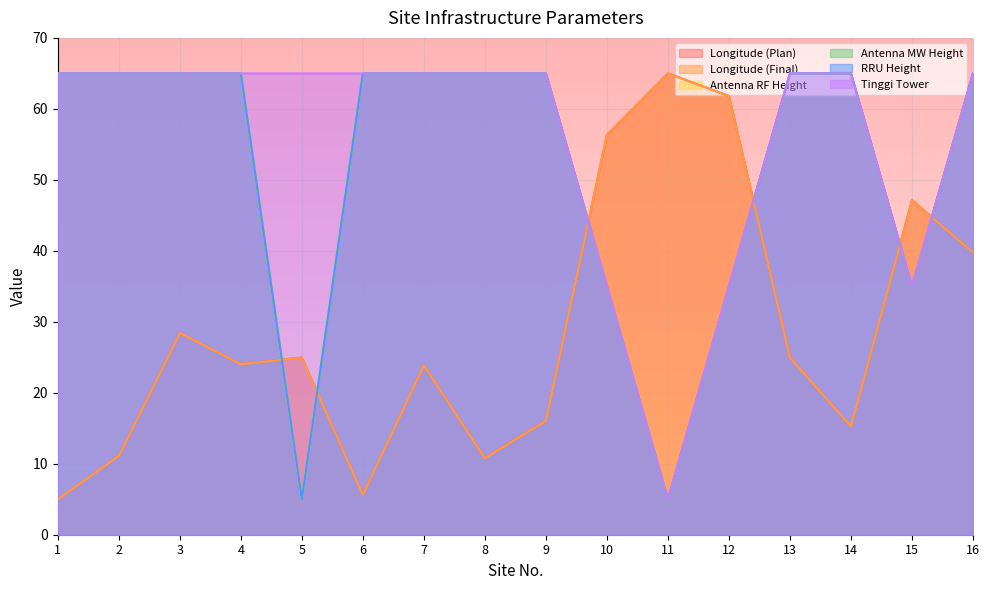

How many categories are shown in the chart?

16